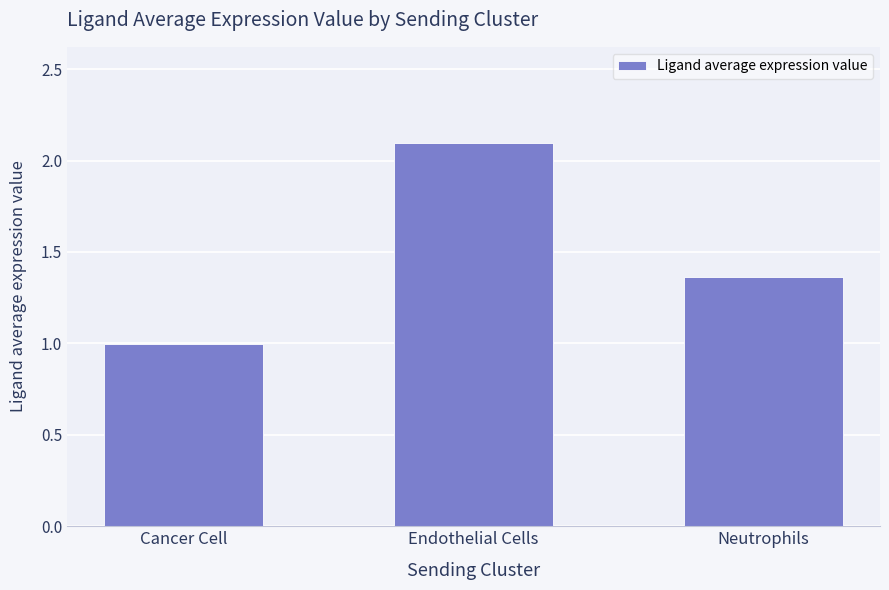

The value at Neutrophils is 0.7. True or false?

False